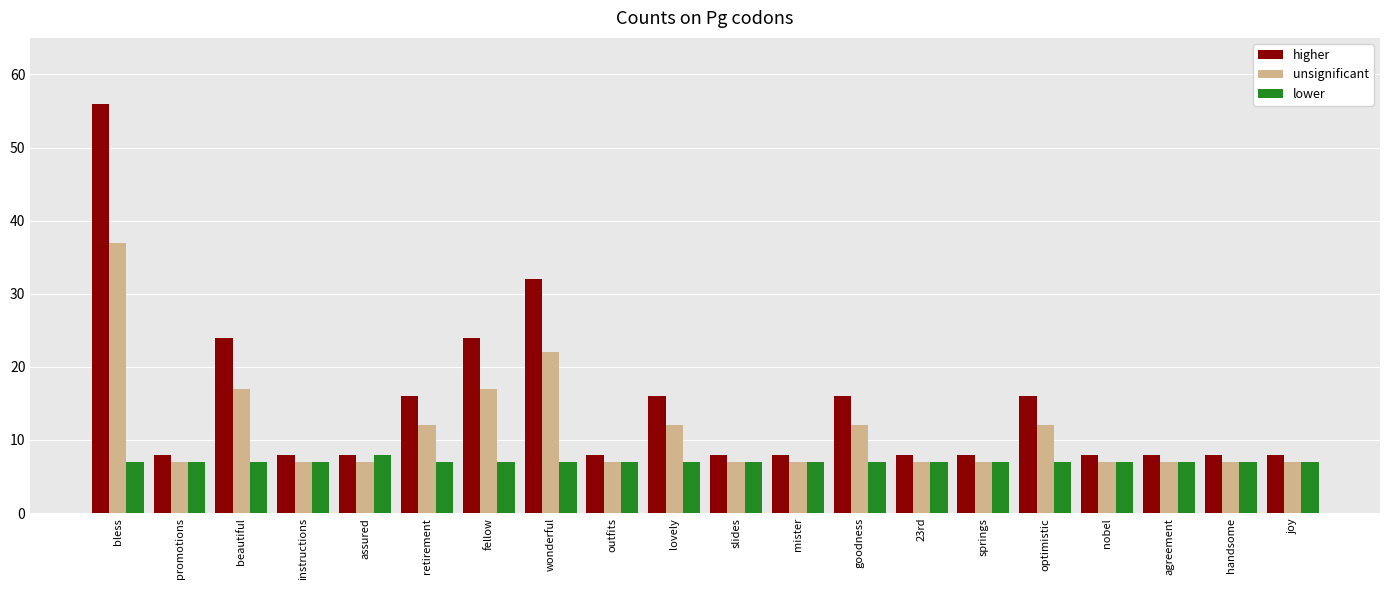

What is the label of the 8th bar from the left?

wonderful